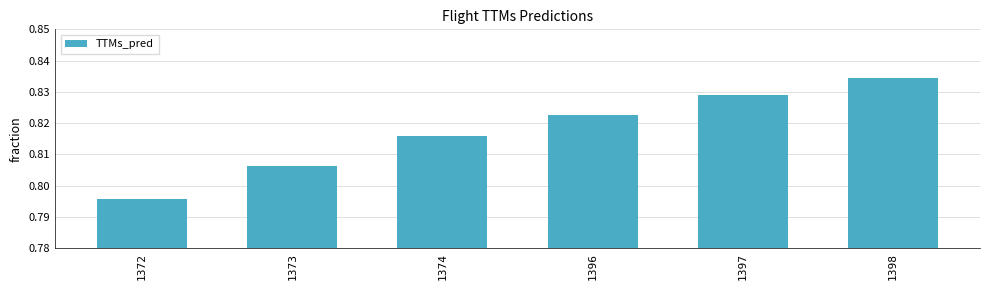

List the labels in order of value, largest first.

1398, 1397, 1396, 1374, 1373, 1372